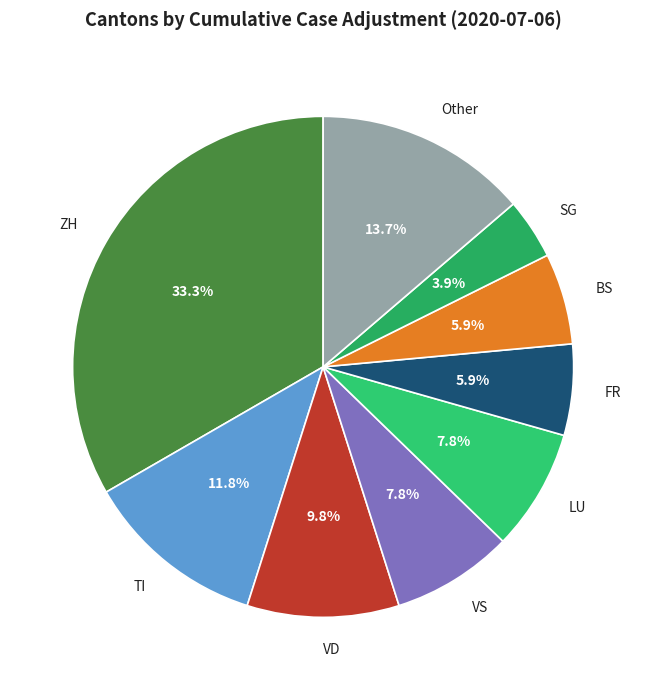

Is FR the majority of the pie?

No